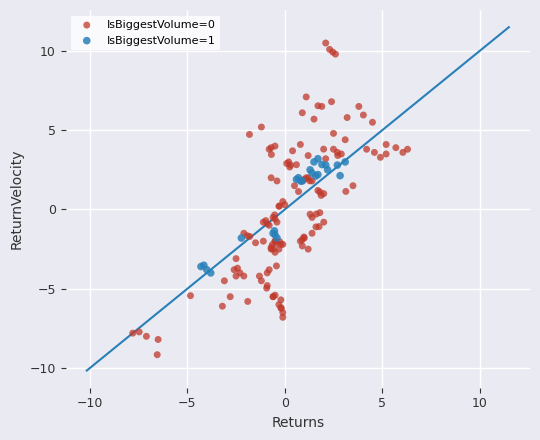

Which series reaches the maximum Y coordinate?

IsBiggestVolume=0